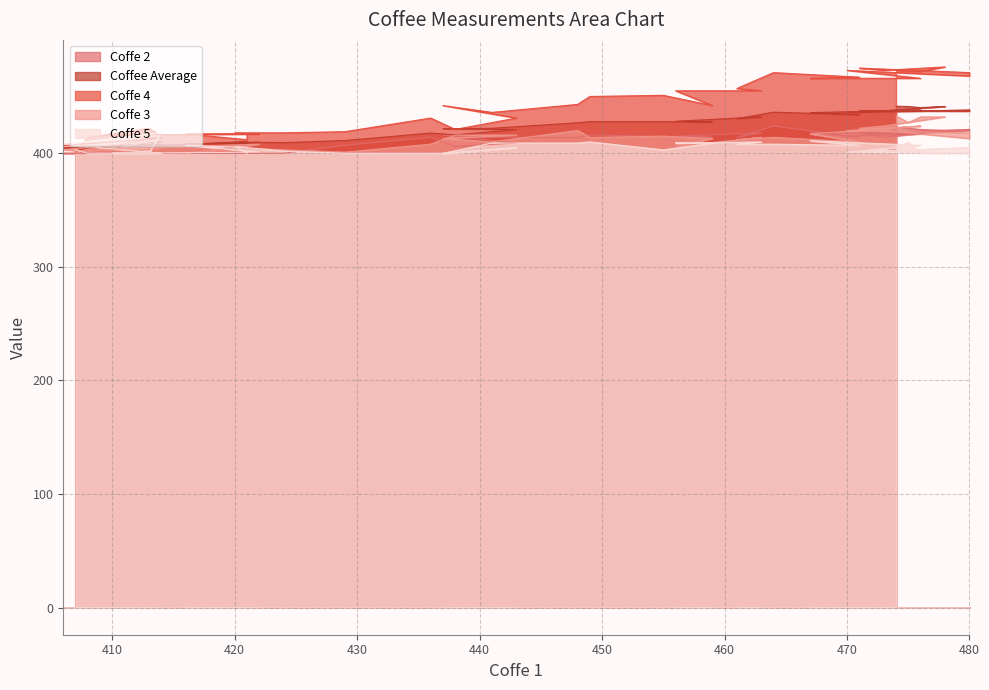

What is the spread (max minus min) of values at 480?

63.0